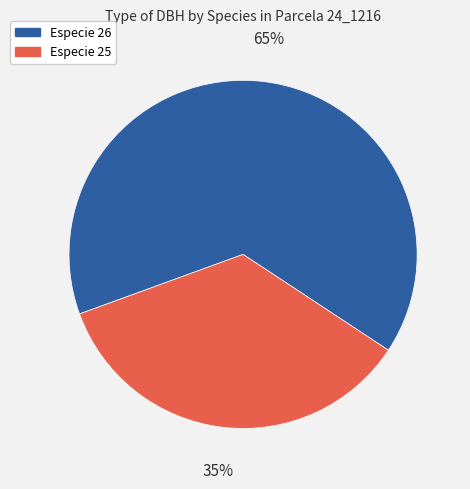

Approximately how many times larger is the value at Especie 25 compared to Especie 26?

0.5